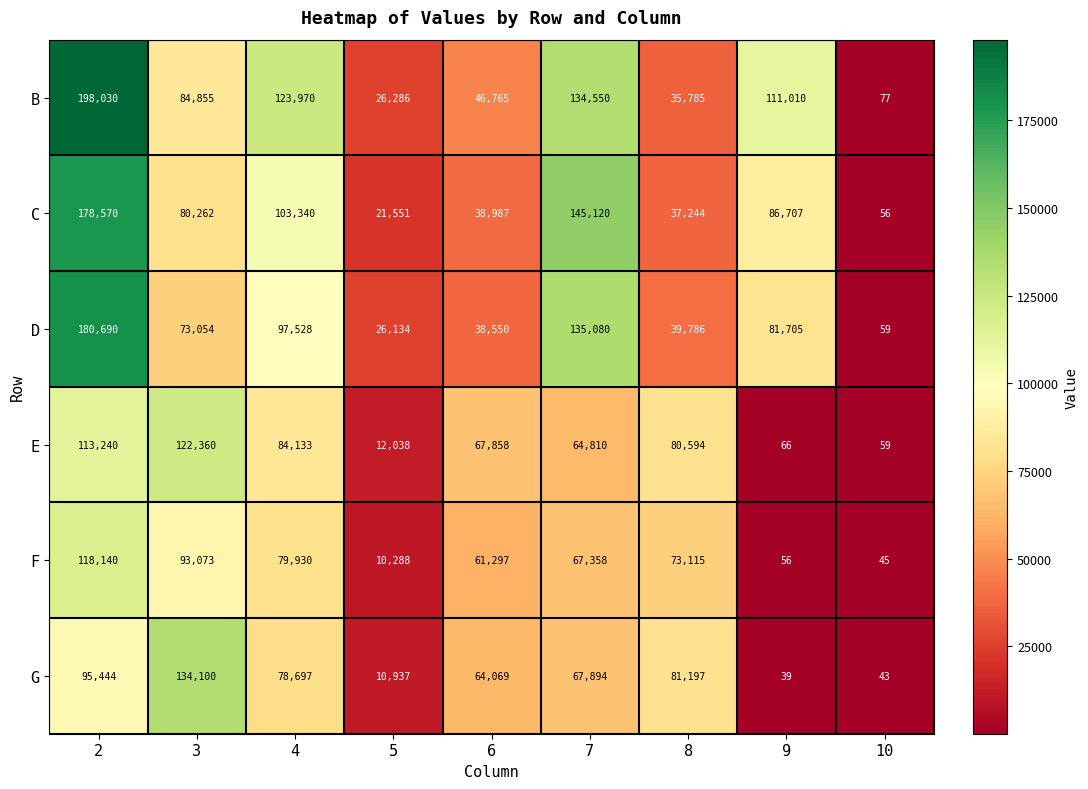

List the labels in order of G value, smallest first.

9, 10, 5, 6, 7, 4, 8, 2, 3